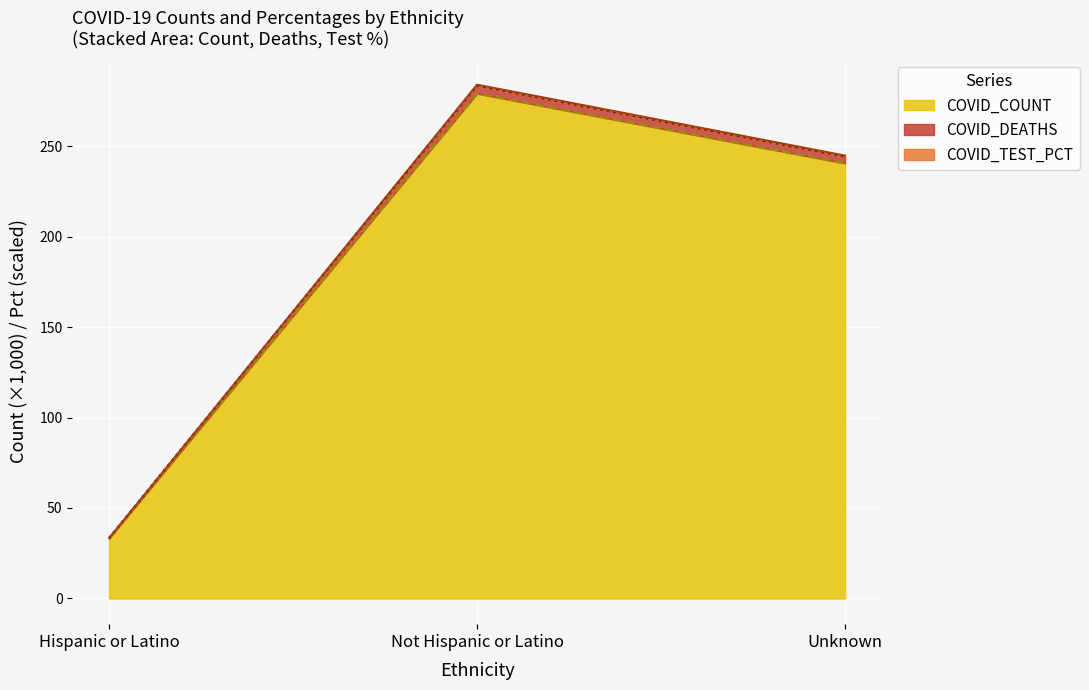

Which category has the highest value in the COVID_TEST_PCT series?

Not Hispanic or Latino